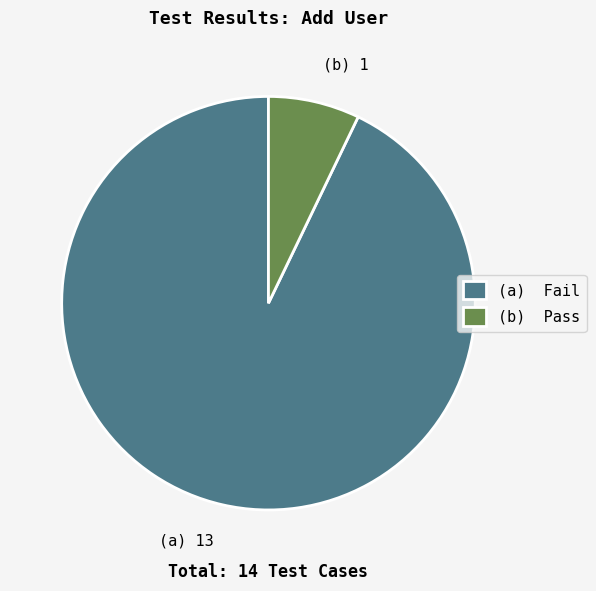

Combined, do (a) Fail and (b) Pass account for over 50%?

Yes